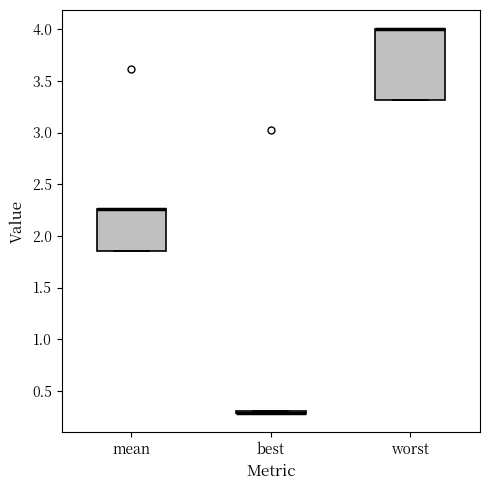

Reading left to right, read every box against the y-axis: the position of its median line, the range the box covers, and the ends of its whiskers. The values are not printed on the chart, so give them approximately, as read against the axis.

mean: median 2.25 (drawn on the box's upper edge), box 1.85 to 2.25, whiskers 1.85 to 2.25
best: box collapsed to a line at 0.30, whiskers 0.30 to 0.30
worst: median 4.00 (drawn on the box's upper edge), box 3.30 to 4.00, whiskers 3.30 to 4.00